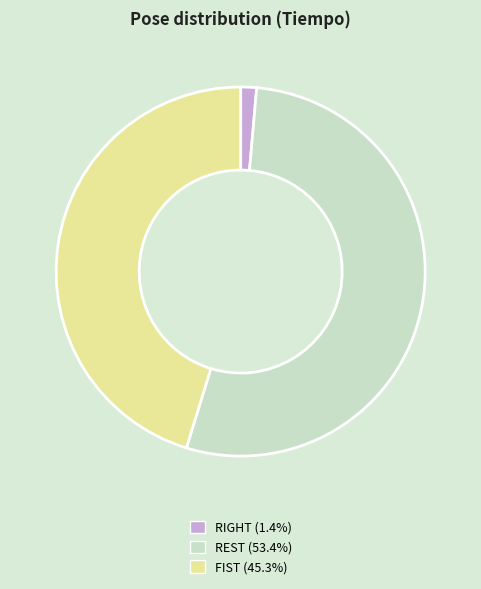

Which category has the biggest portion of the pie?

REST